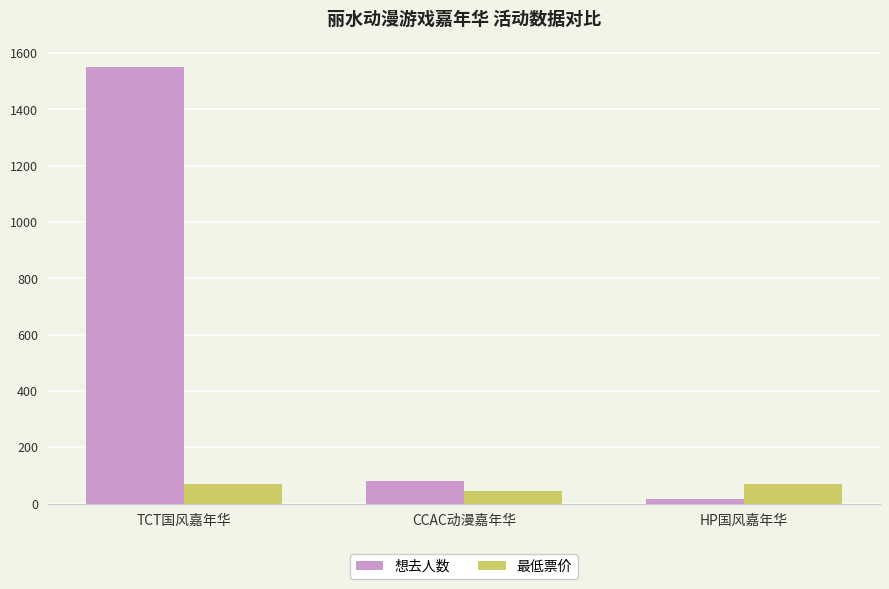

Are the bars horizontal?

No